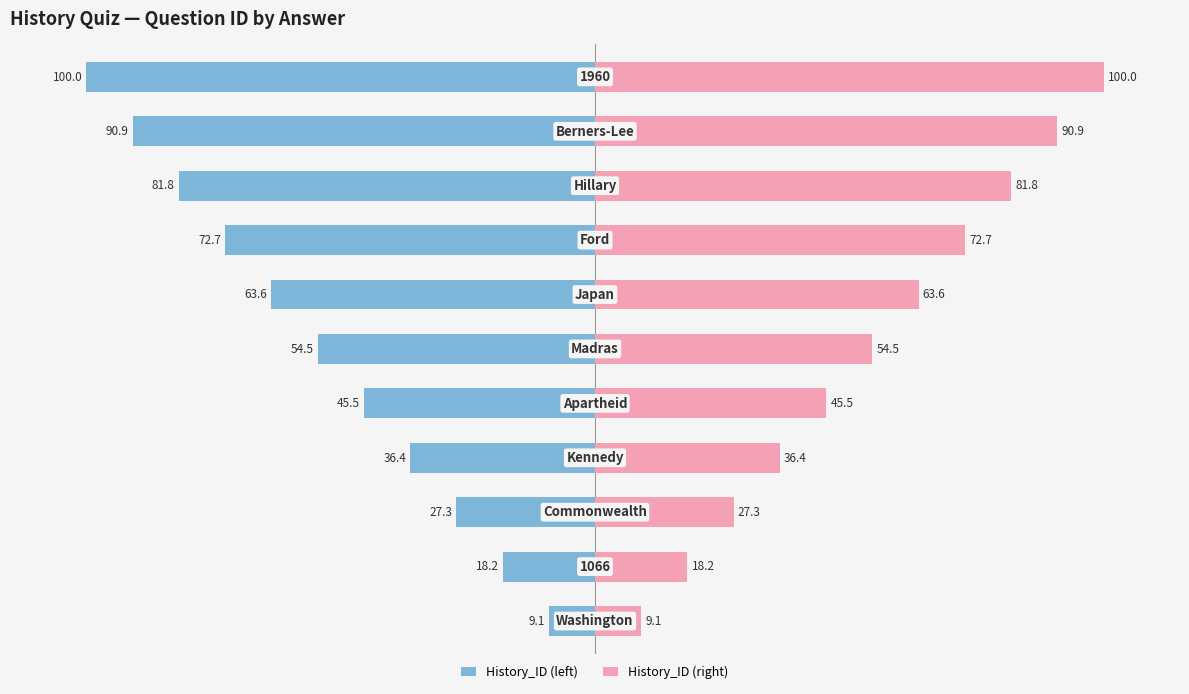

Which series has the largest total across all categories?

History_ID (right)